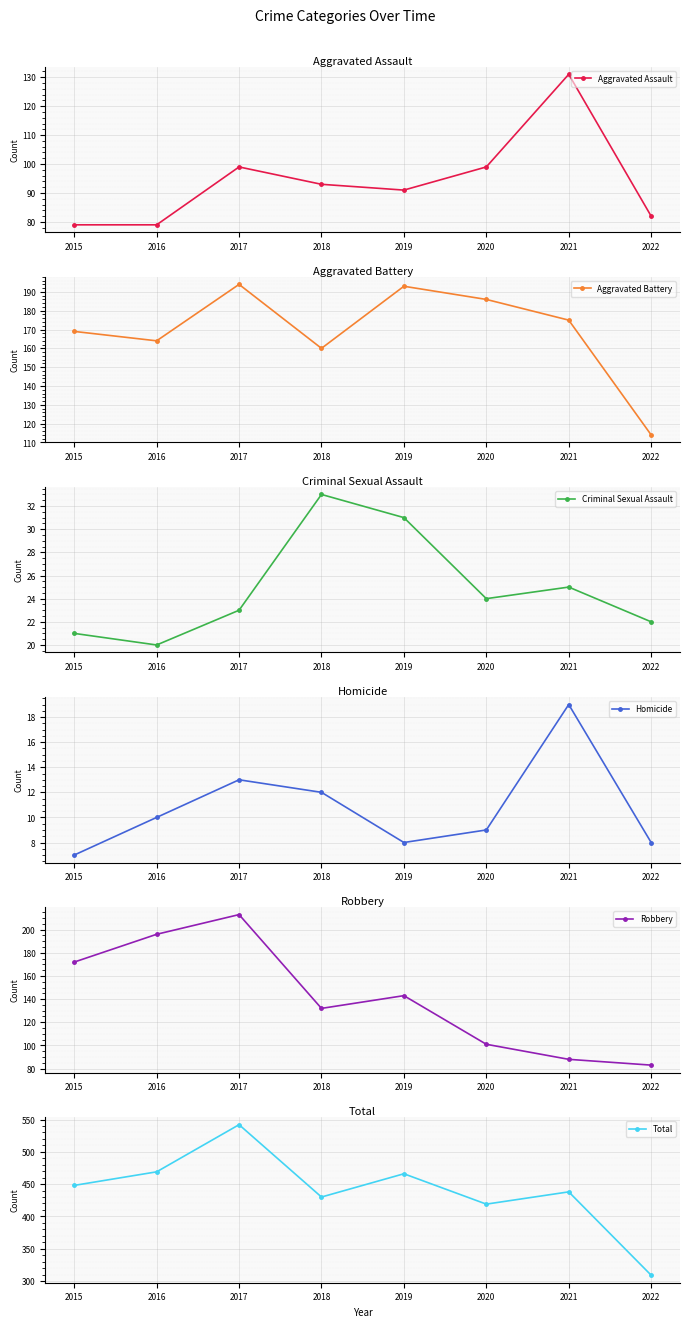

What value does the Criminal Sexual Assault series have at 2022, to the nearest 10?

20